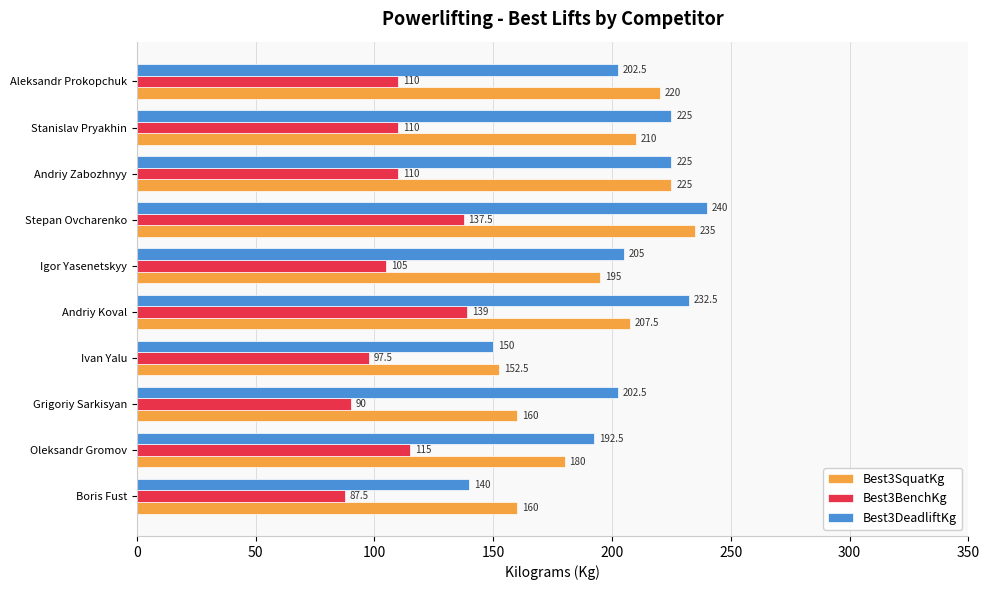

What is the spread (max minus min) of values at Stanislav Pryakhin?

115.0